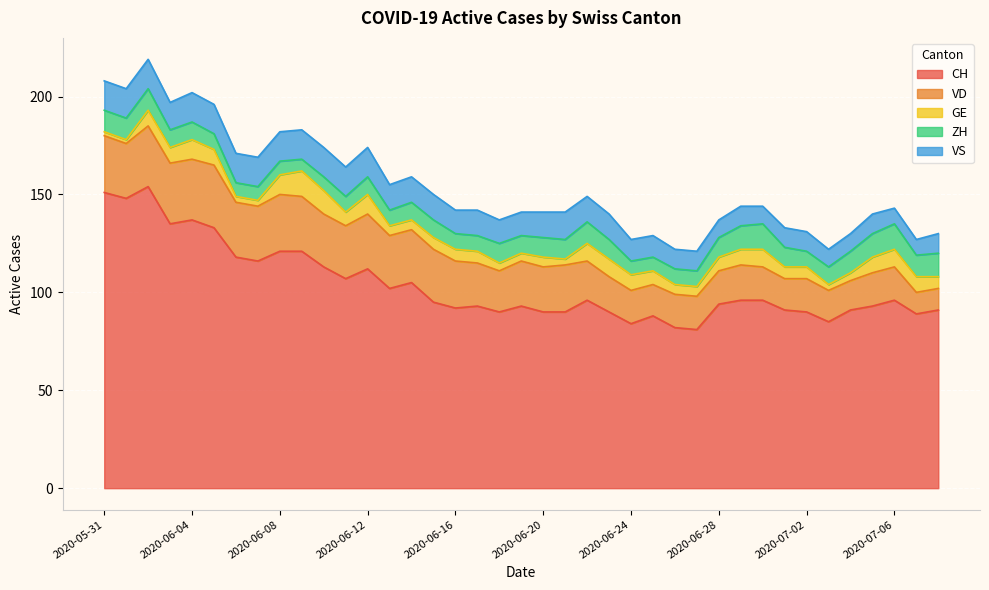

At 2020-06-02, list the series in order from smallest to largest.

GE, ZH, VS, VD, CH